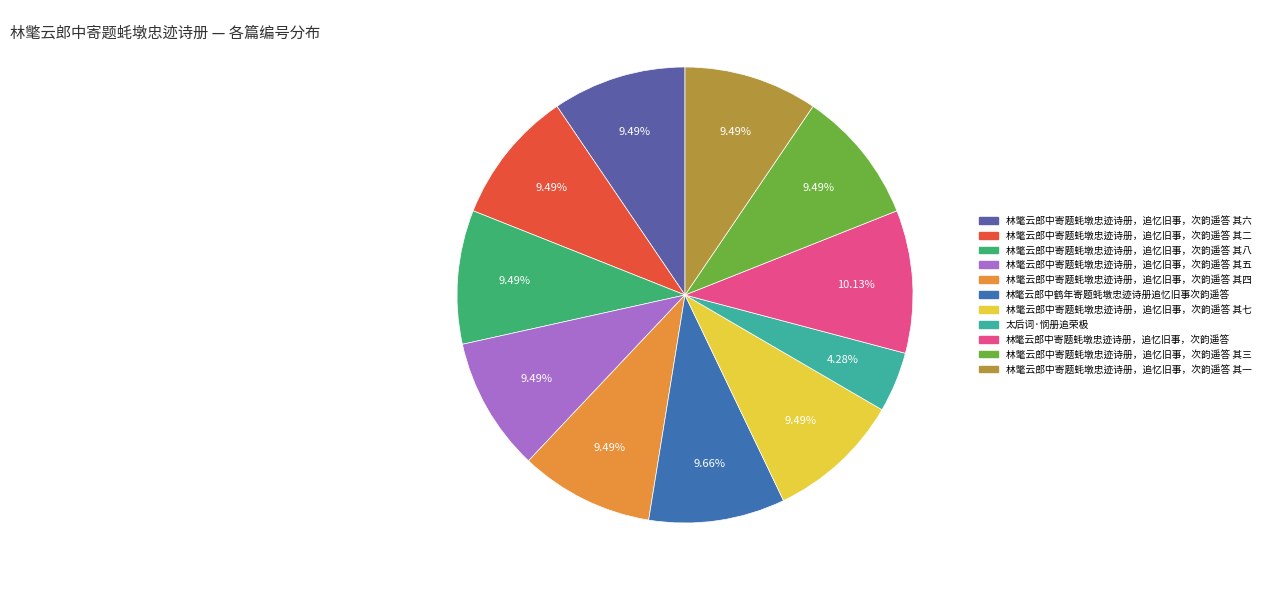

What percentage is the 林氅云郎中寄题蚝墩忠迹诗册，追忆旧事，次韵遥答 其三 slice, to the nearest percent?

9%